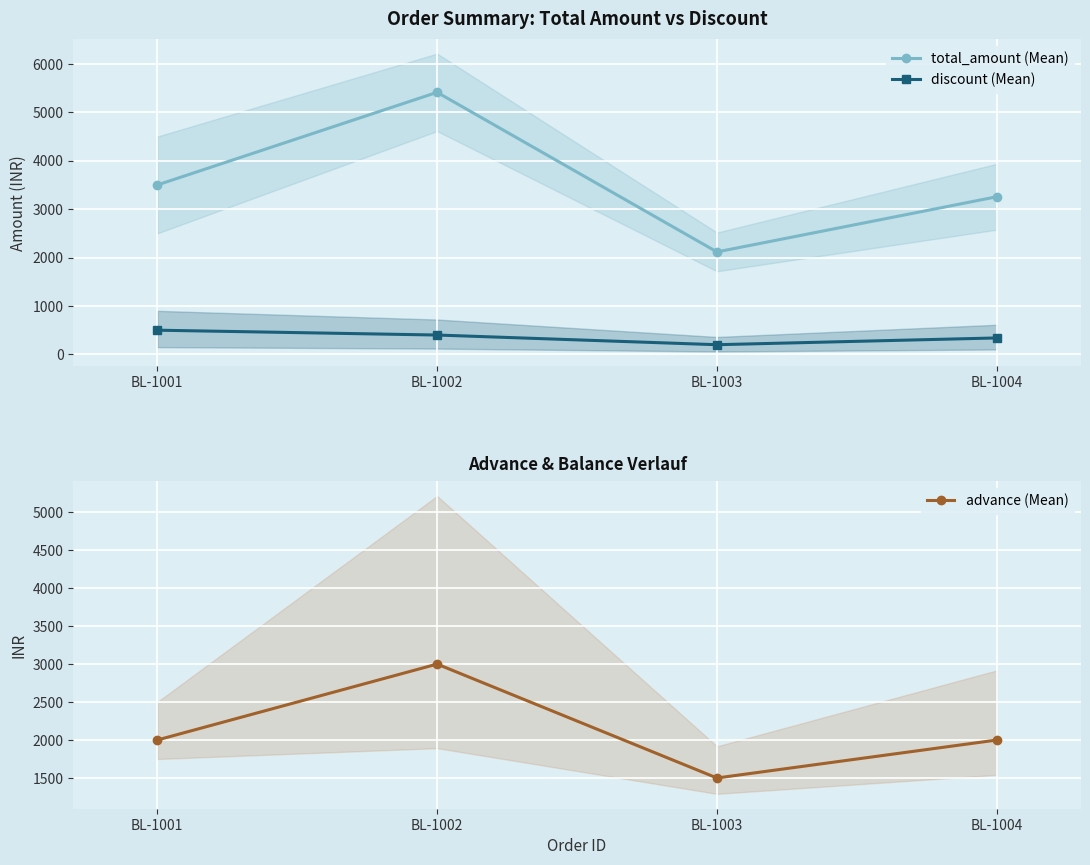

Between BL-1001 and BL-1002, which series saw the biggest shift?

total_amount (Mean)